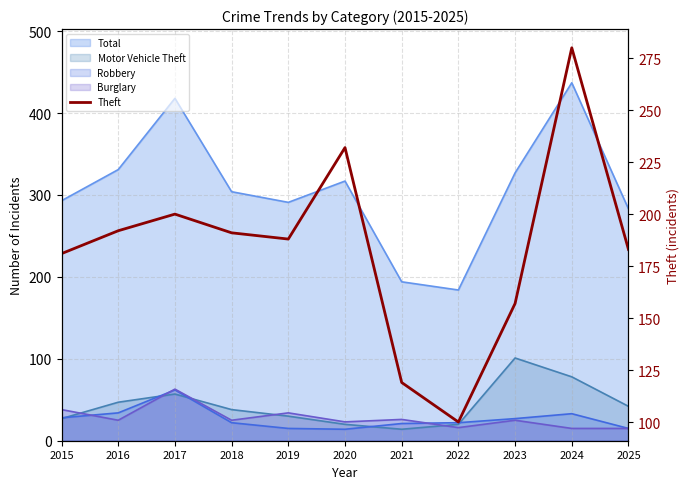

What is the average value?

184